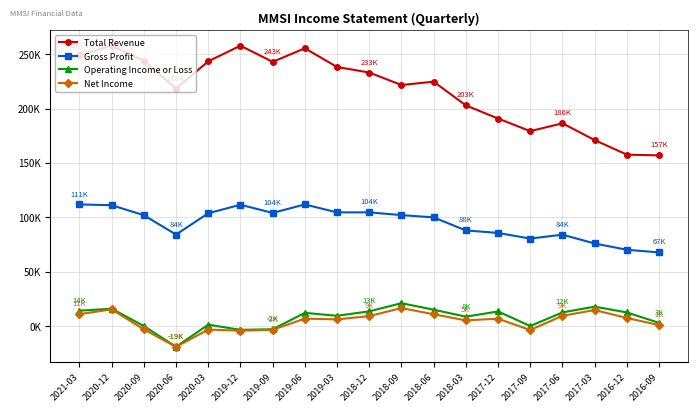

Is this an area chart (filled region under the line)?

No